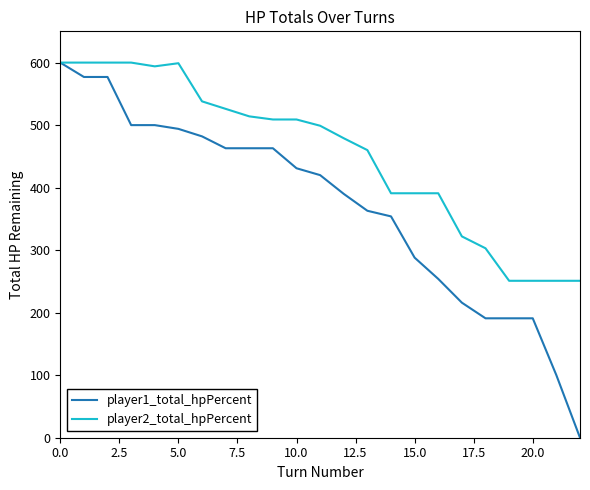

List the series in order of their overall mean, lowest first.

player1_total_hpPercent, player2_total_hpPercent